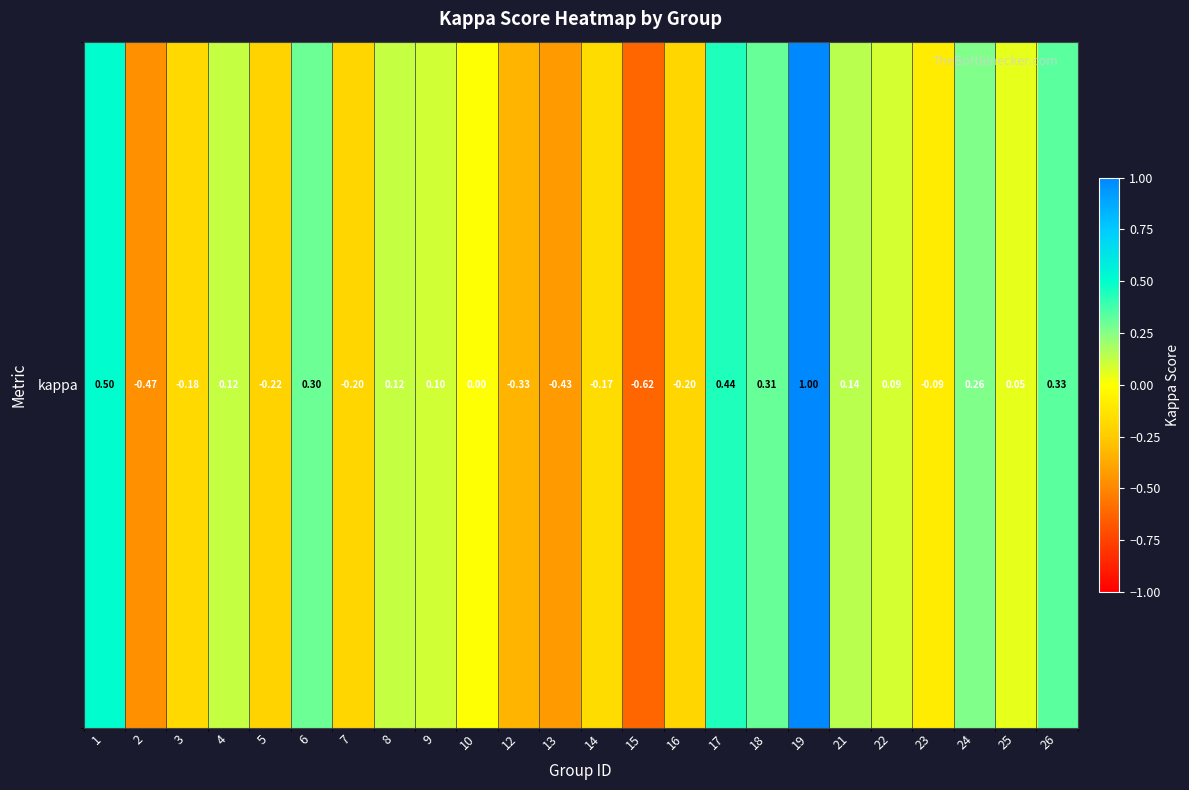

Count the number of categories in the chart.

24